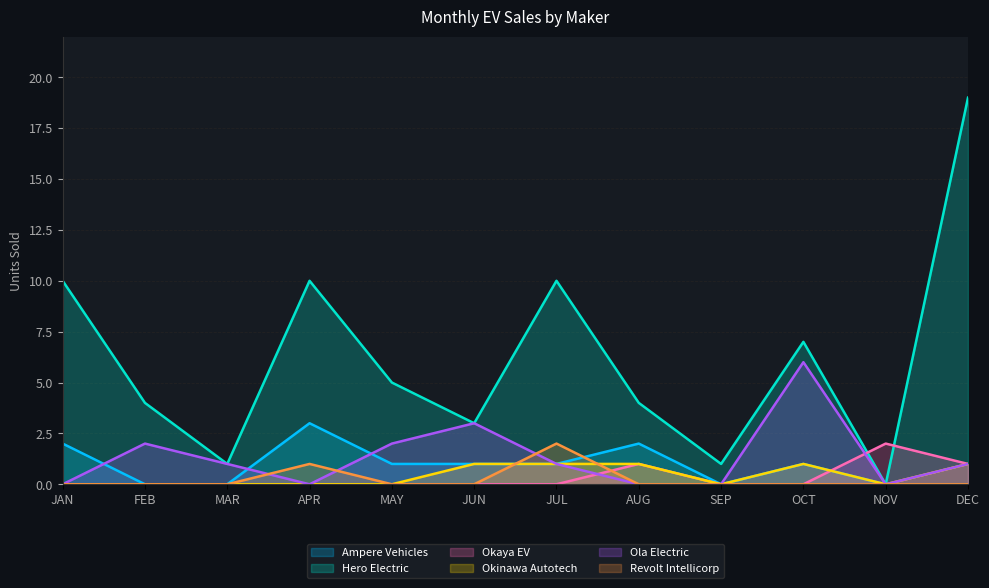

Does the chart have visible grid lines?

Yes